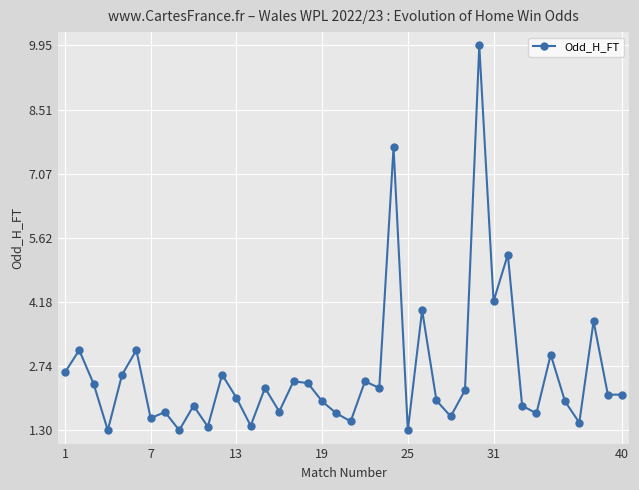

What is the smallest value displayed?

1.3